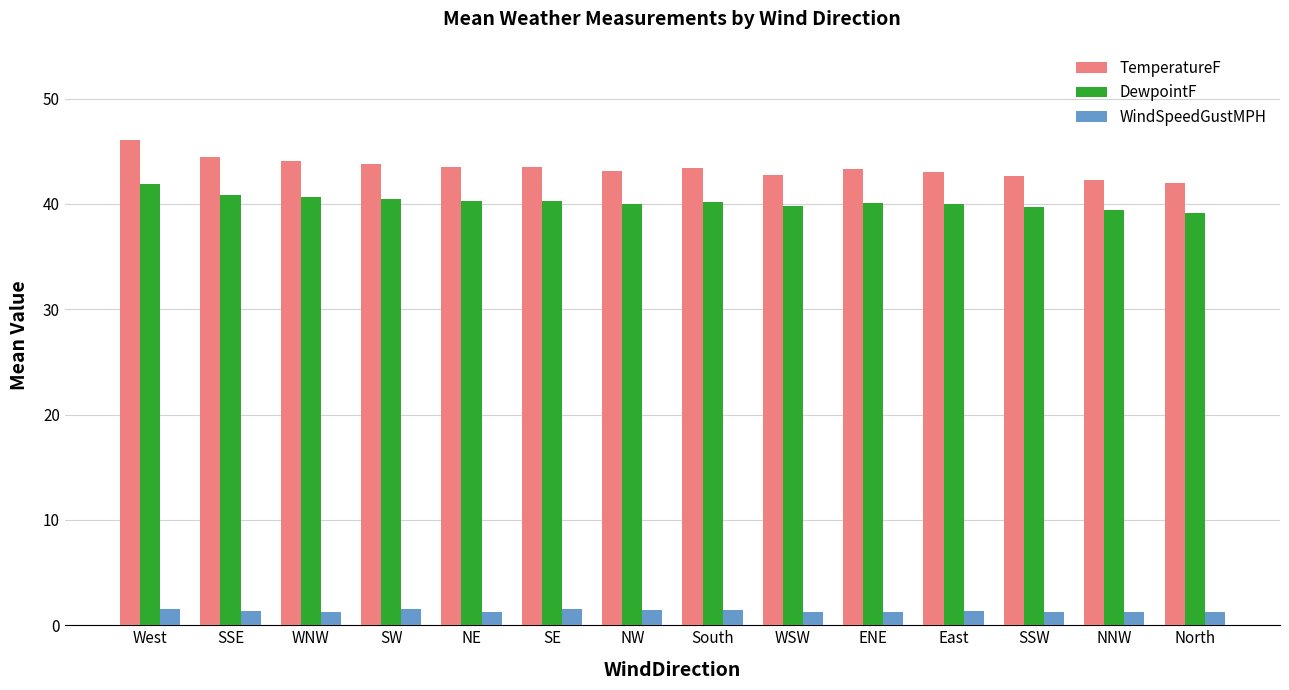

Are the bars grouped side by side (vs. stacked)?

Yes